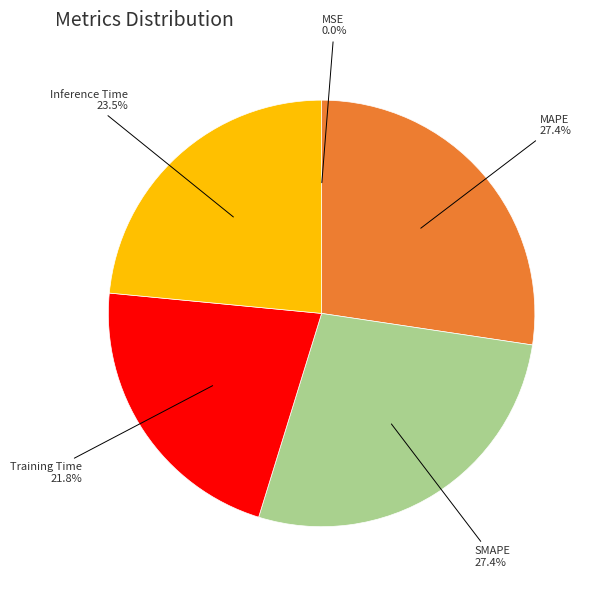

Which has a higher value, MAPE or Training Time?

MAPE